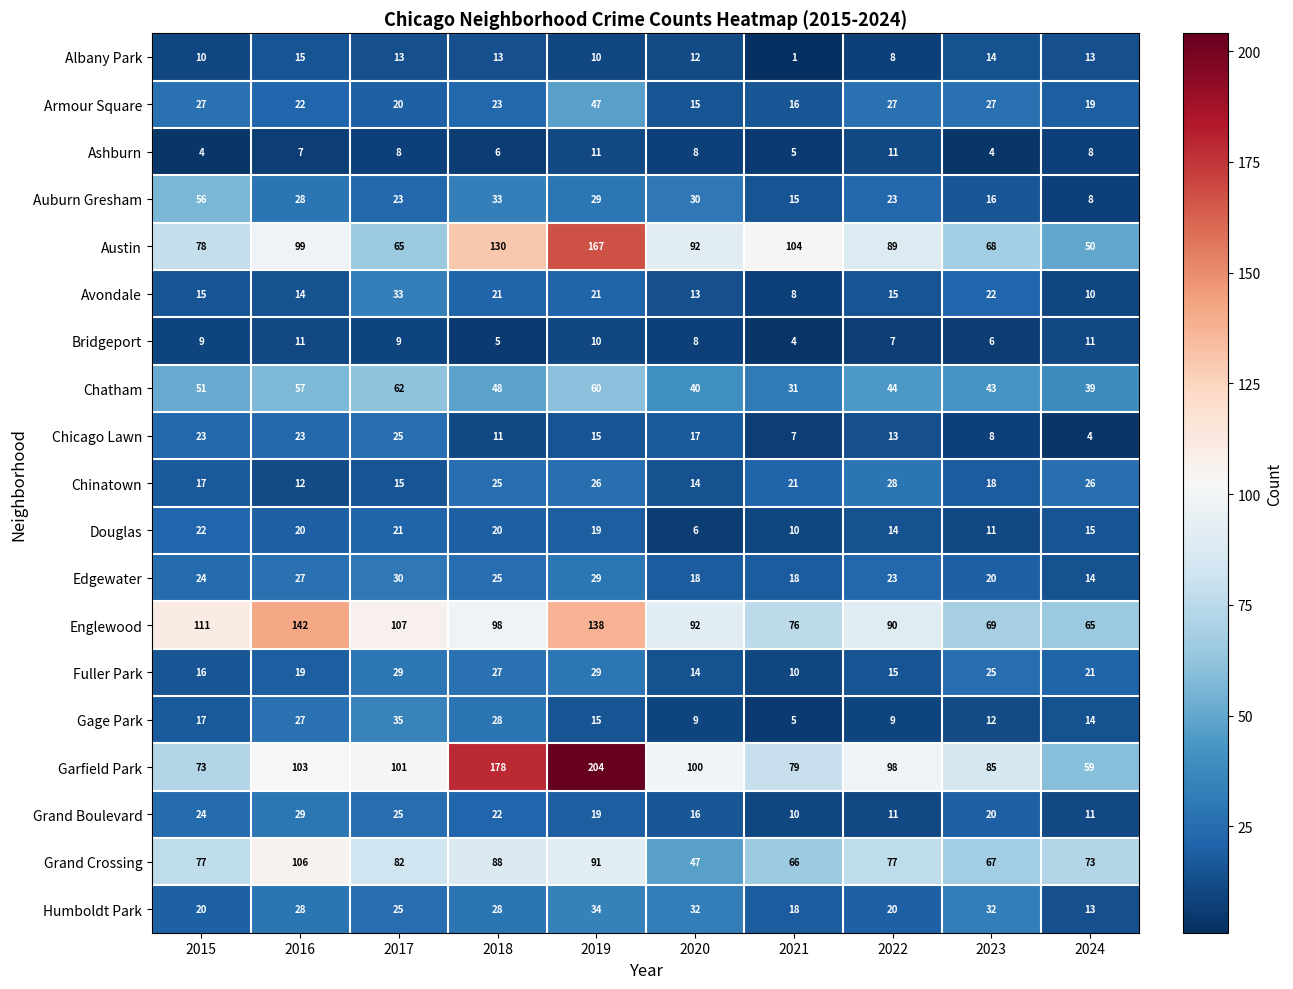

Between 2019 and 2020, which series saw the biggest shift?

Garfield Park